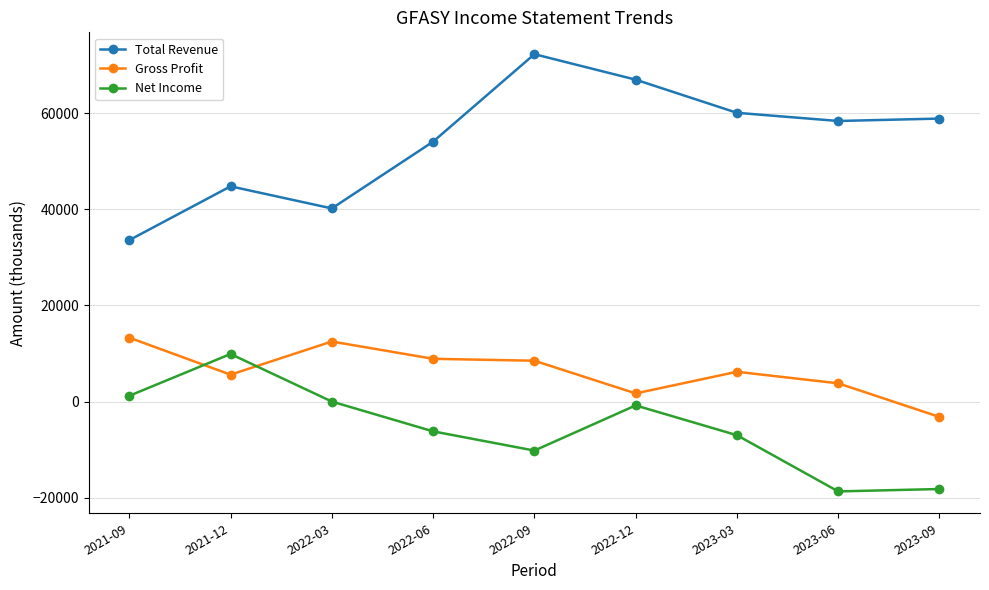

The Net Income series shows 0 at 2022-03. True or false?

True